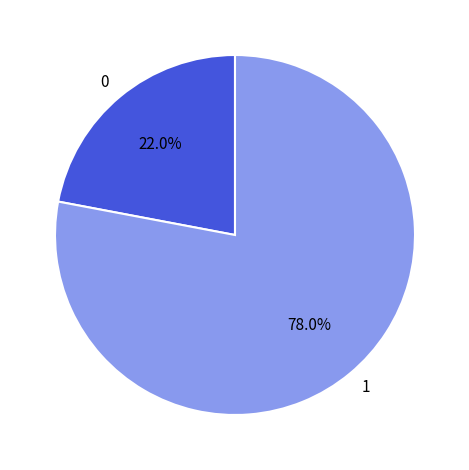

Do 1 and 0 together represent more than half of the pie?

Yes